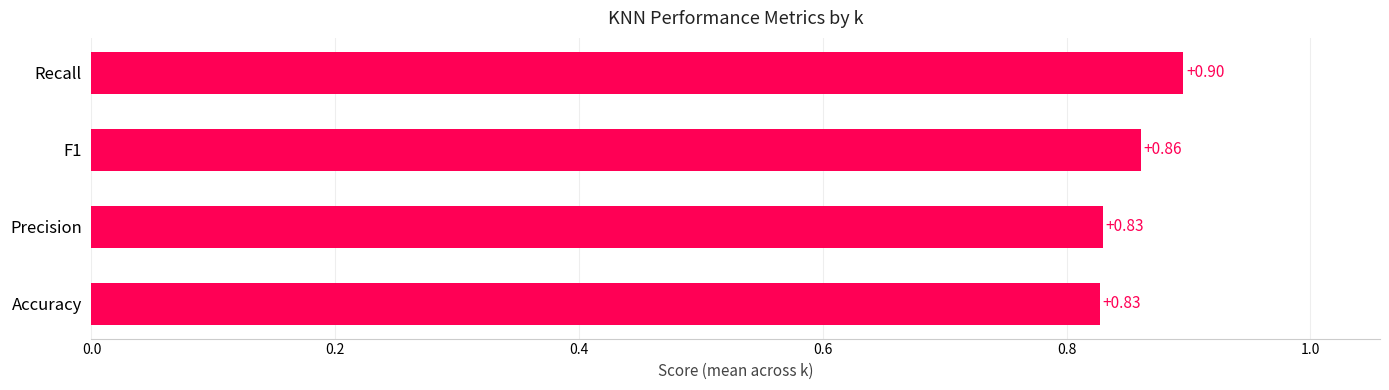

What is the average value?

0.9